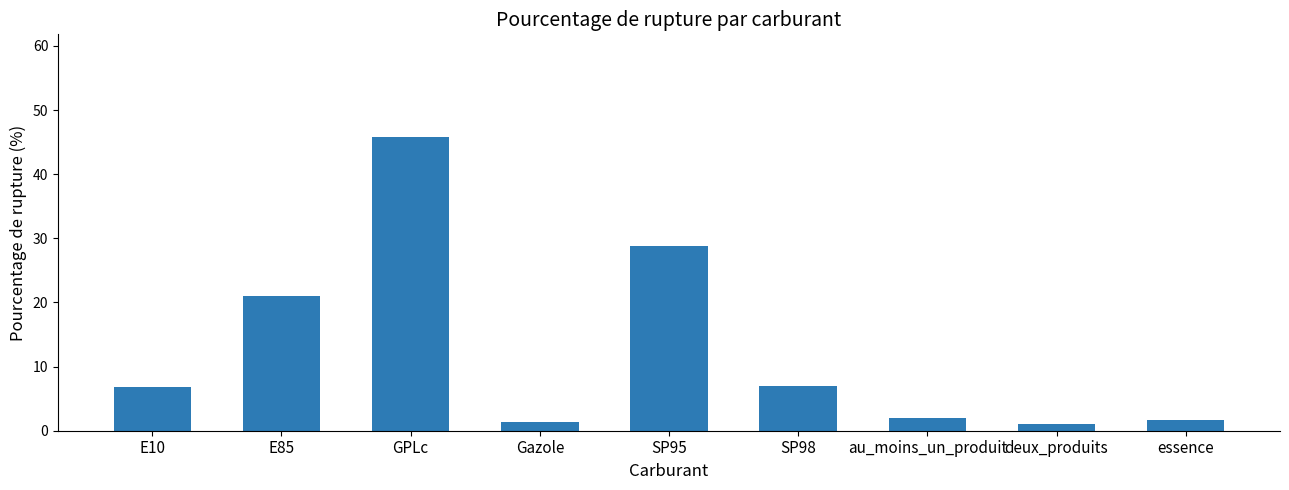

Approximately how many times larger is the value at au_moins_un_produit compared to E10?

0.3